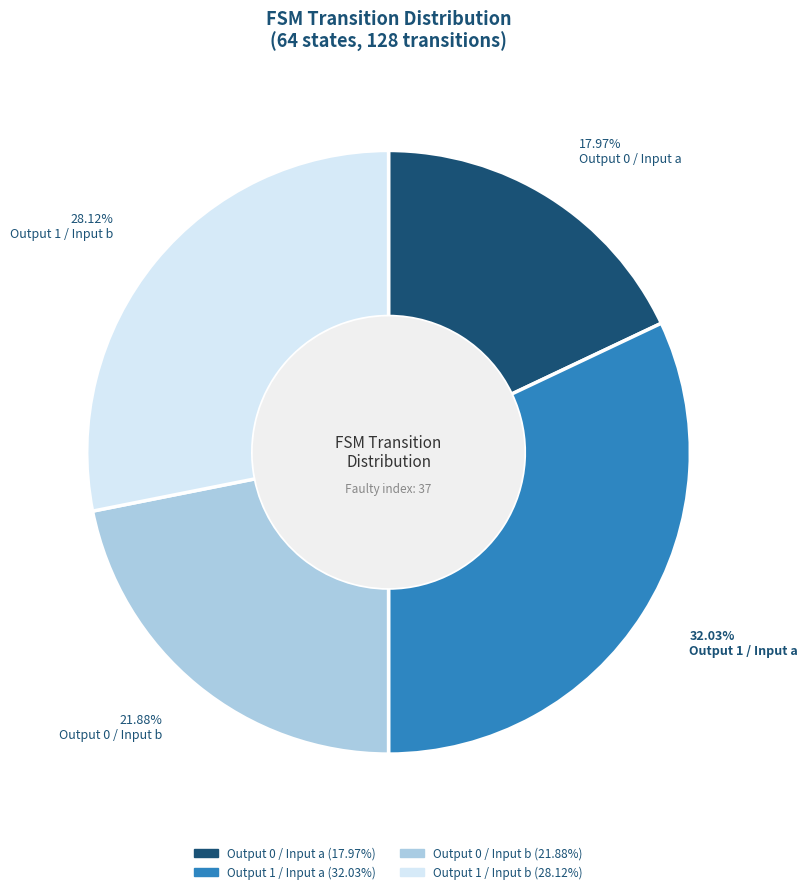

Does any single category account for the majority?

No